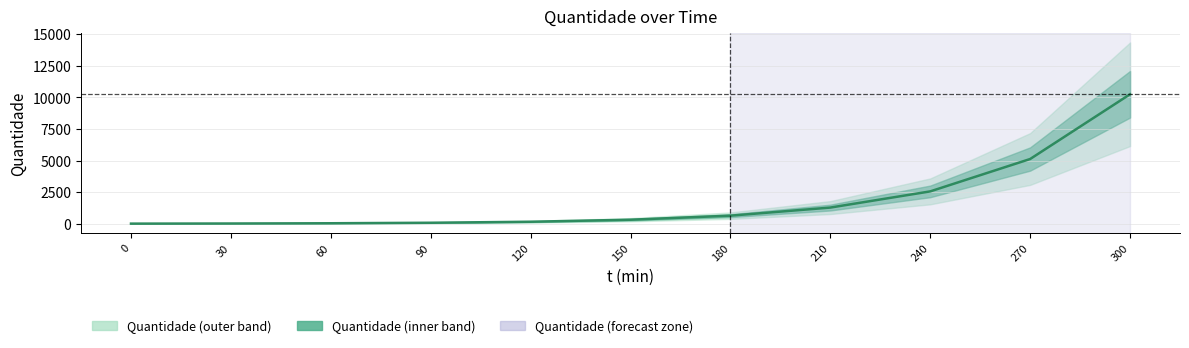

Does the chart have visible grid lines?

Yes